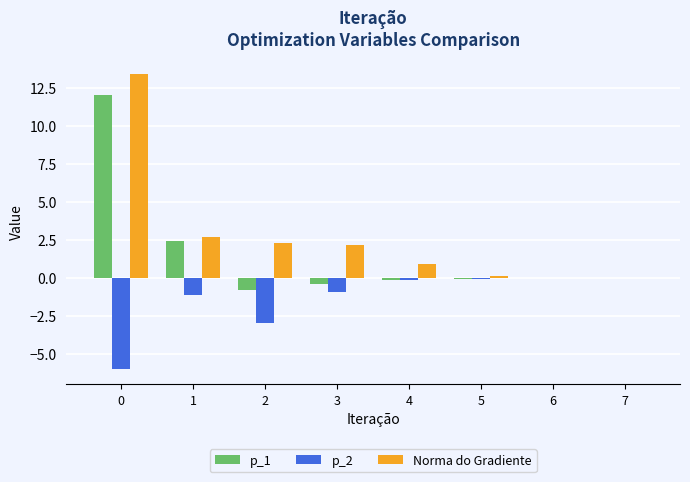

How many categories are shown in the chart?

8